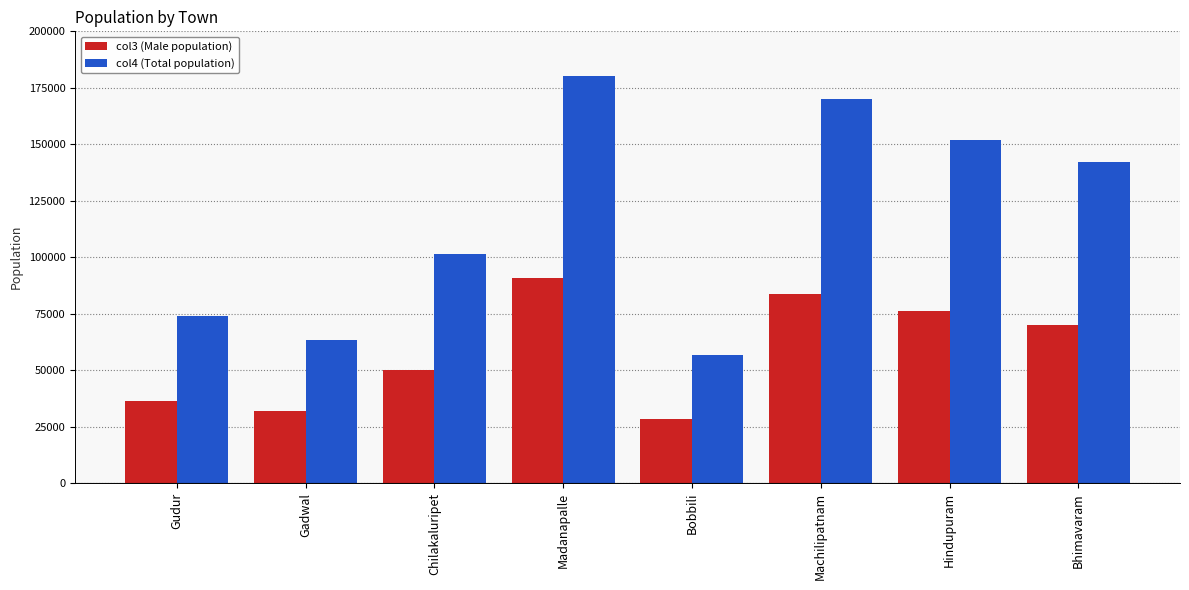

What is the label of the 1st bar from the right?

Bhimavaram